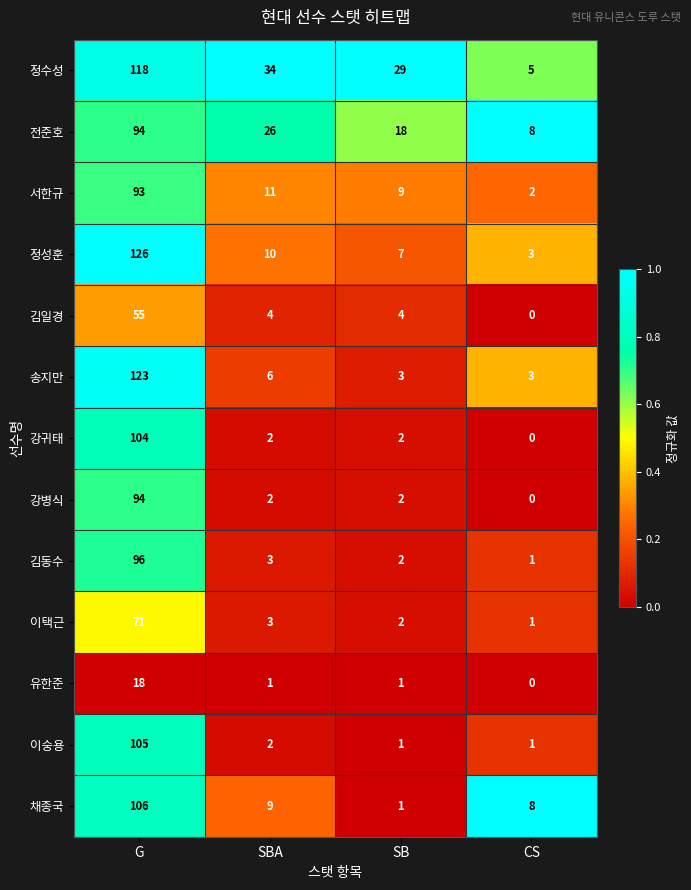

Which category has the highest value across all series?

G